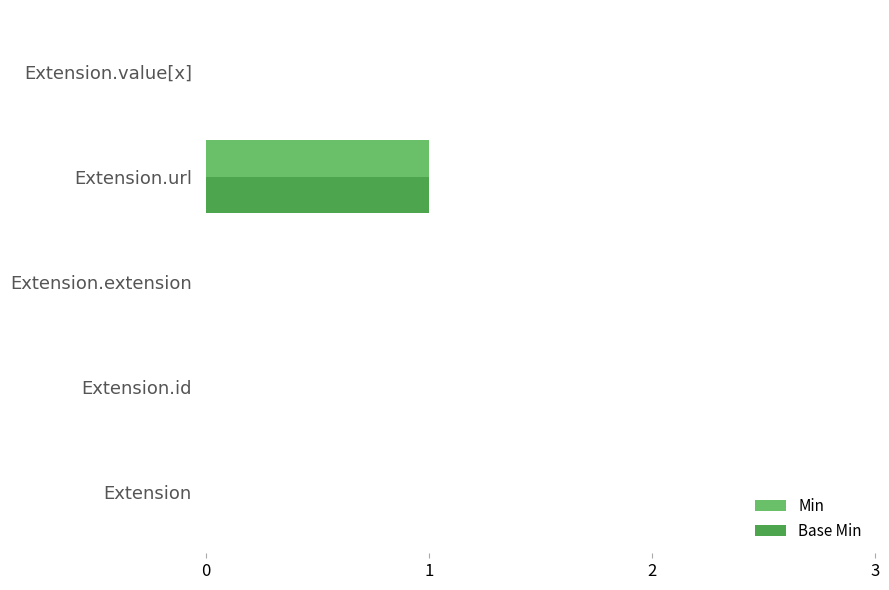

Is it true that Base Min equals 0 at Extension.extension?

True